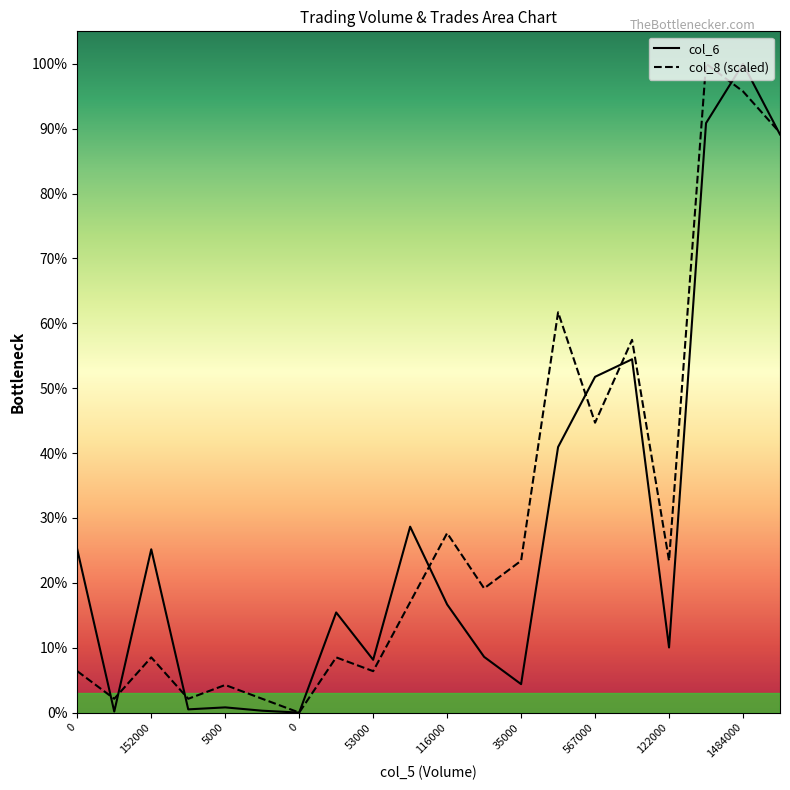

Which series has the largest range (max minus min)?

col_6